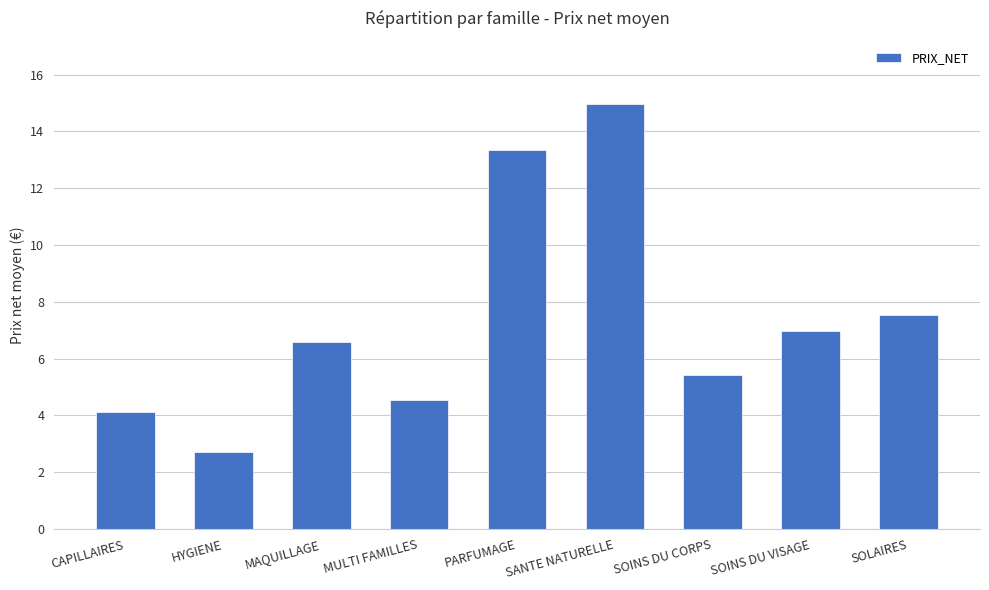

What is the sum of the values at SOINS DU VISAGE and SANTE NATURELLE?

21.9